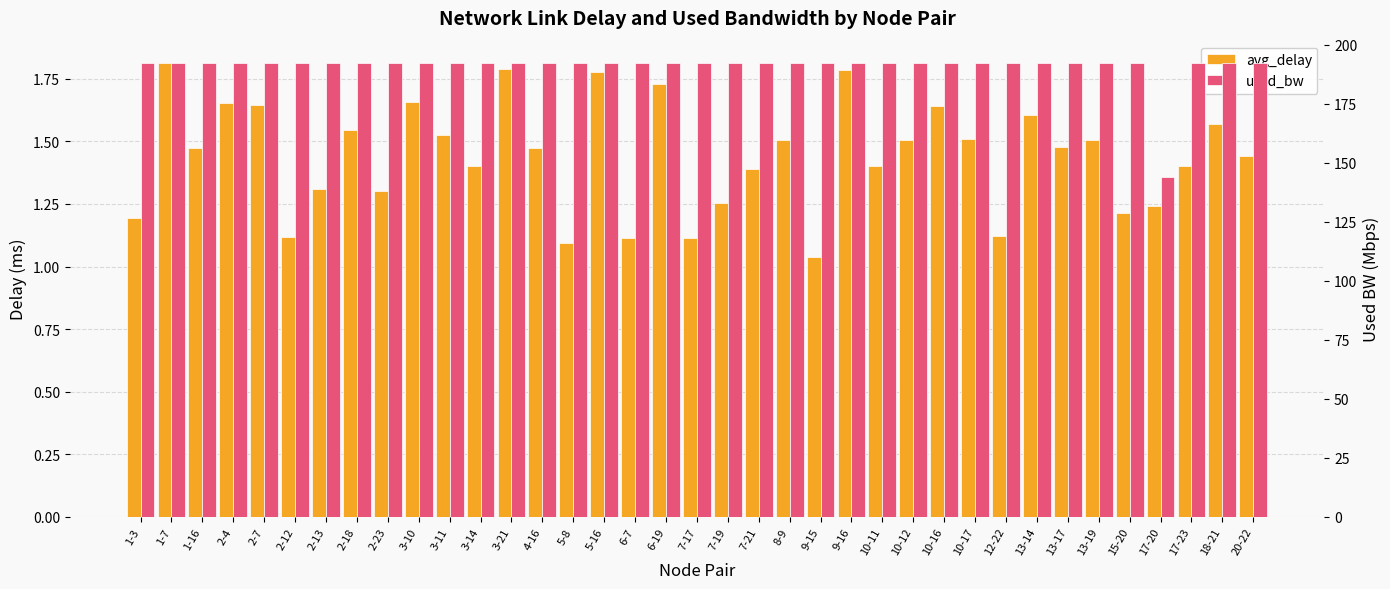

The avg_delay series shows 0.5 at 15-20. True or false?

False